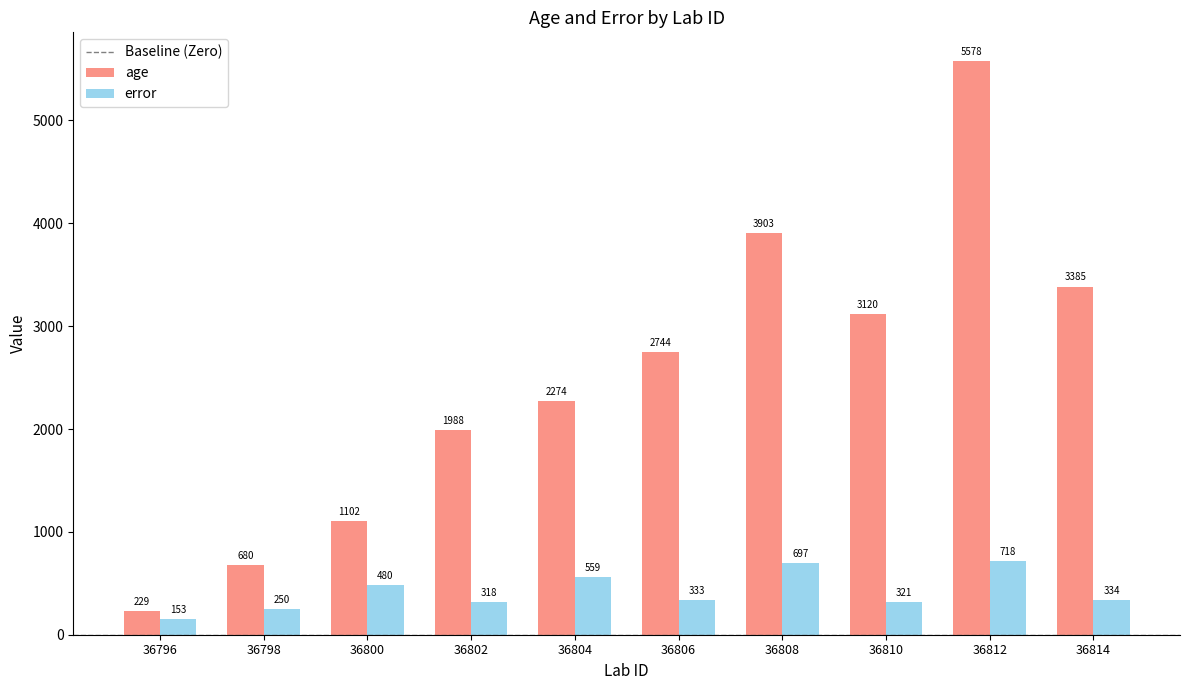

What is the value of the age bar at the 7th from the left?

3903.2